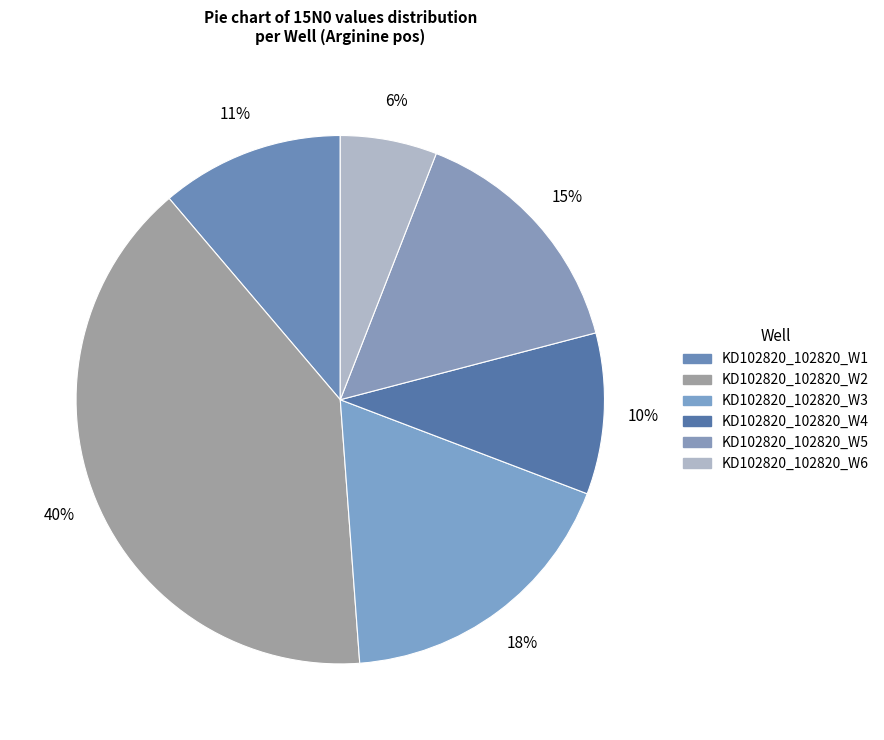

How many segments does this pie chart have?

6